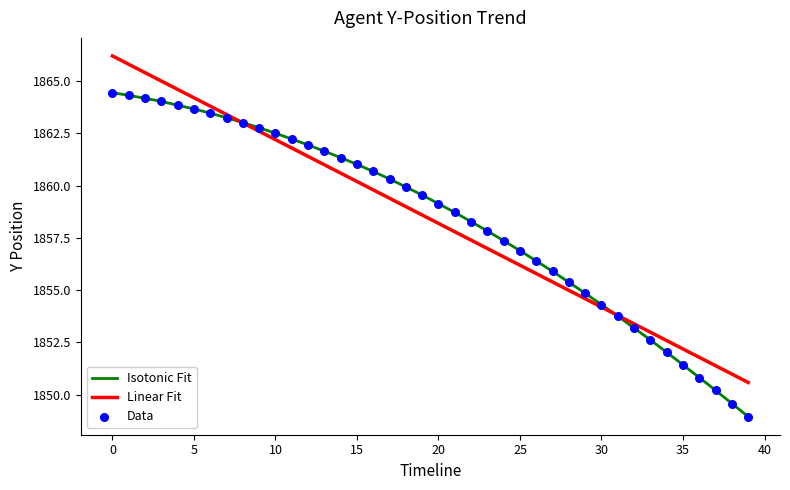

Rank the series by their maximum value, from highest to lowest.

Linear Fit, Isotonic Fit